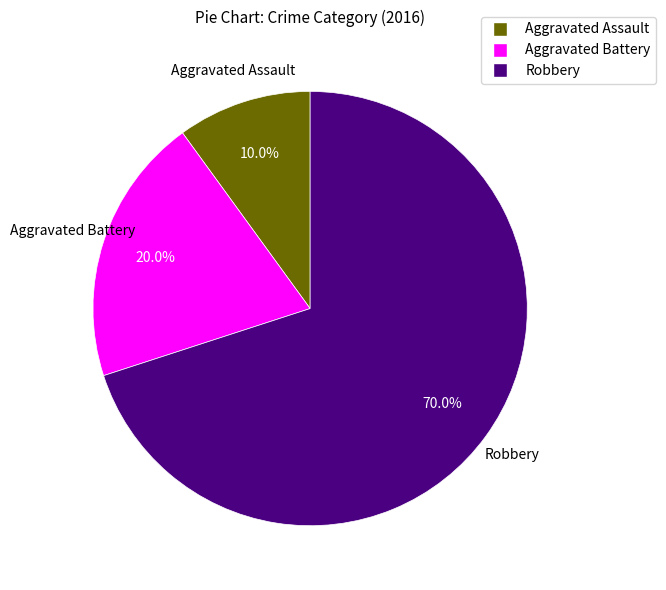

What is the largest slice in the pie chart?

Robbery